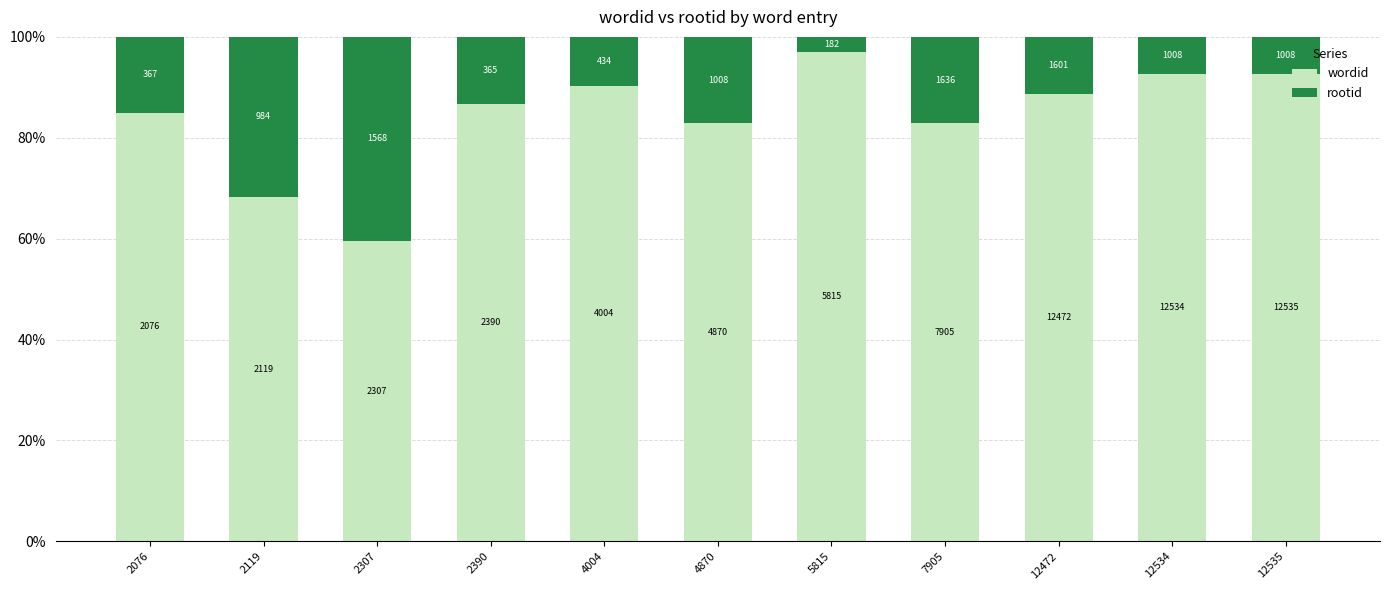

How many bars are there in total?

11